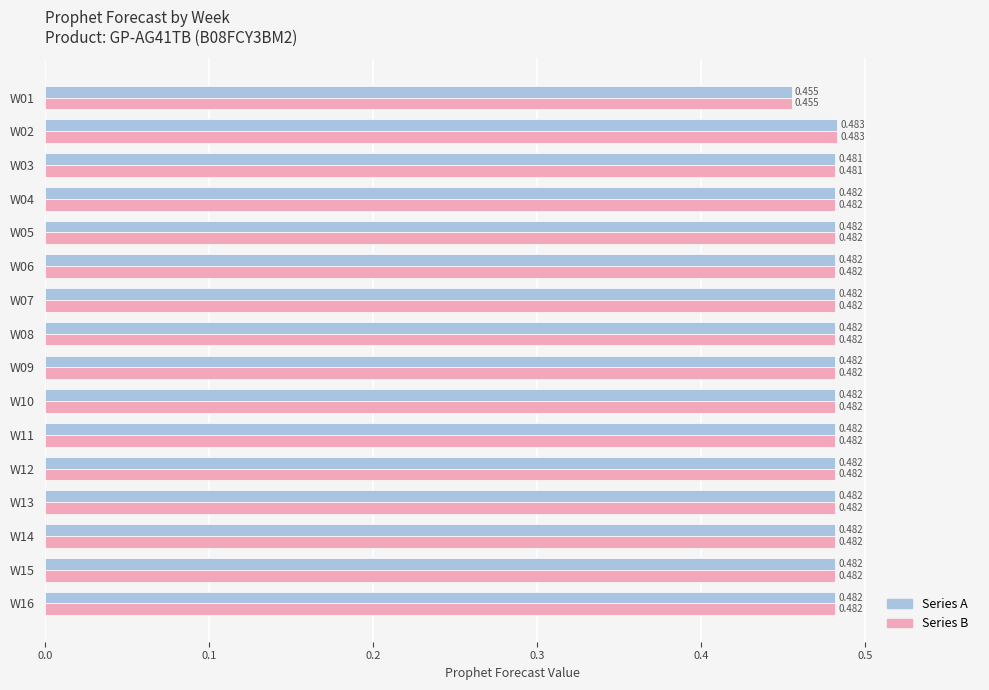

What position from the right is 0.3?

13